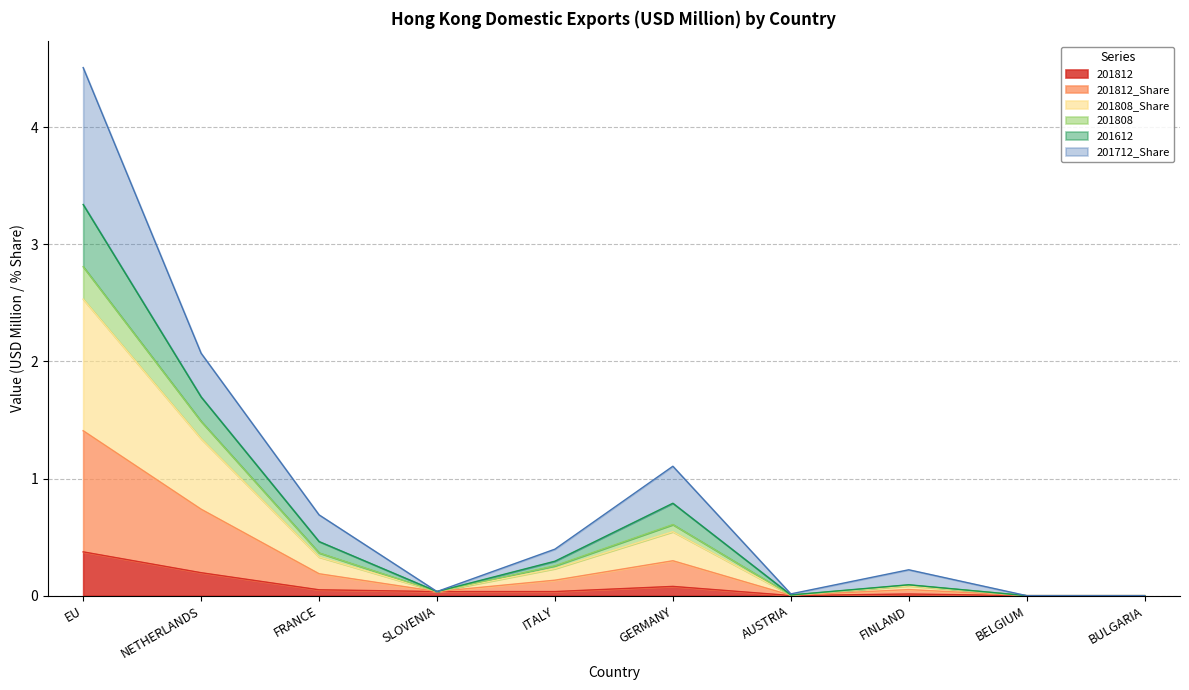

What position from the left is AUSTRIA?

7